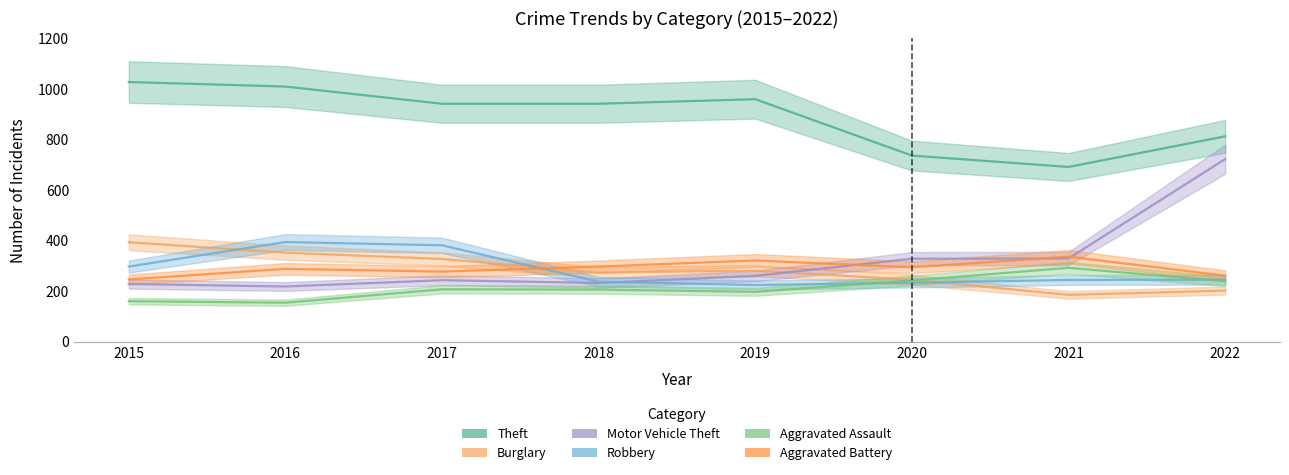

At how many categories does at least one series exceed 568?

8